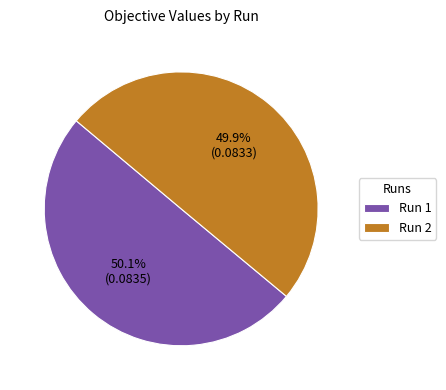

How many segments does this pie chart have?

2